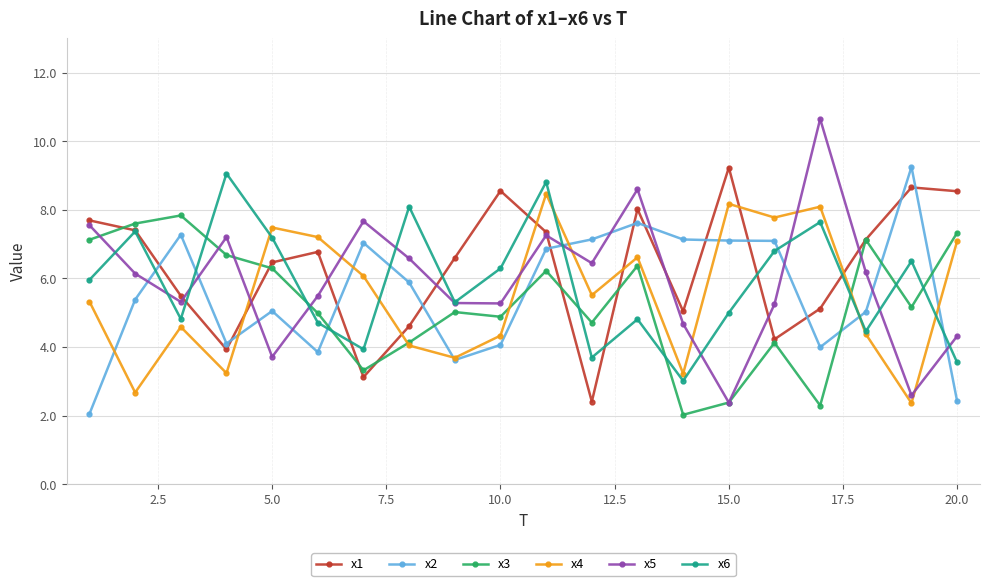

Which series has the largest total across all categories?

x1